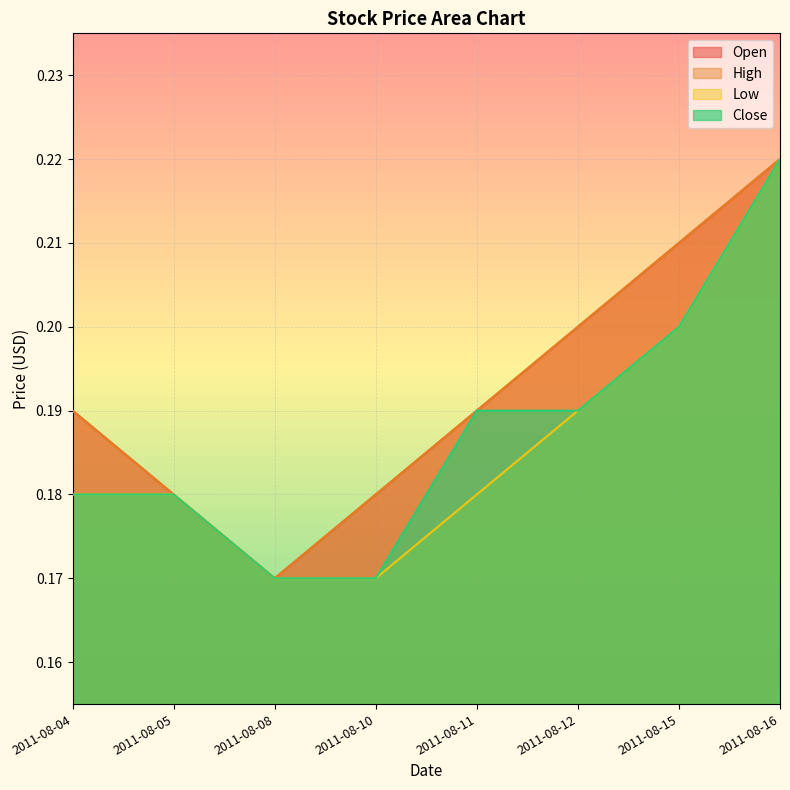

Reading right to left, what are all the values shown in this chart?

Open: 0.2	0.2	0.2	0.2	0.2	0.2	0.2	0.2
High: 0.2	0.2	0.2	0.2	0.2	0.2	0.2	0.2
Low: 0.2	0.2	0.2	0.2	0.2	0.2	0.2	0.2
Close: 0.2	0.2	0.2	0.2	0.2	0.2	0.2	0.2